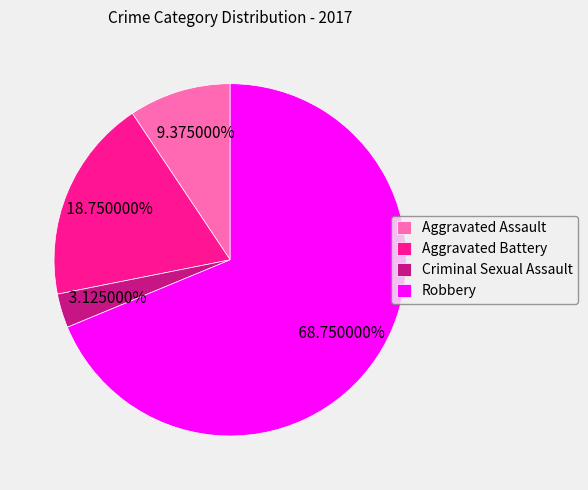

To the nearest percent, what is the average slice percentage?

25%